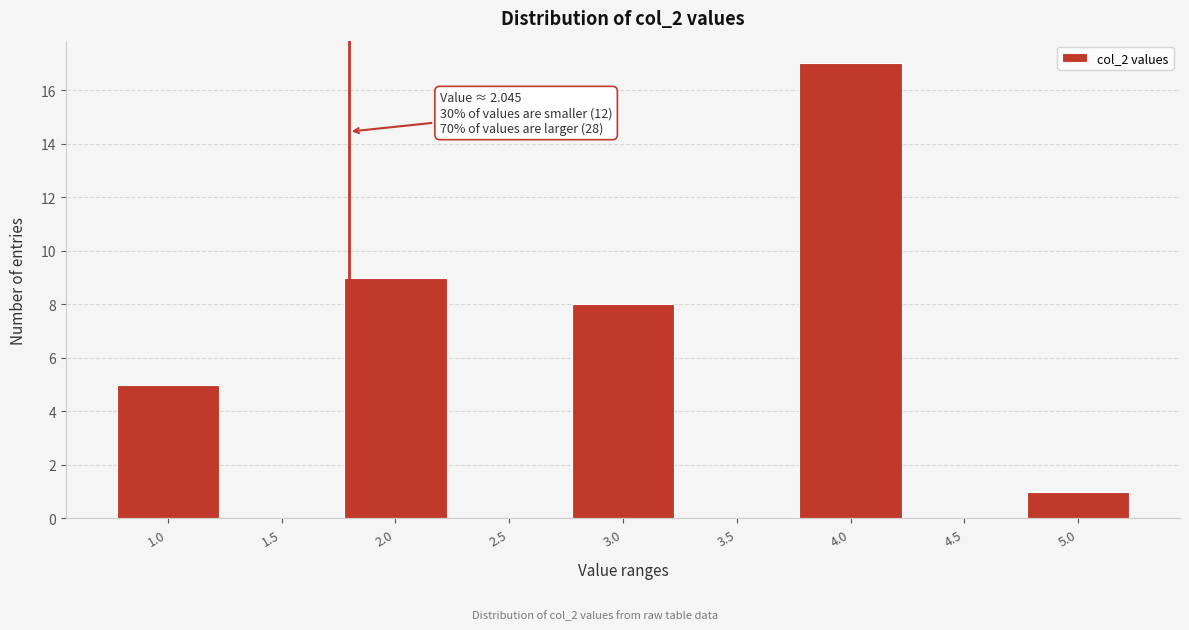

Reading left to right, what are all the values shown in this chart?

1.0=5	1.5=0	2.0=9	2.5=0	3.0=8	3.5=0	4.0=17	4.5=0	5.0=1